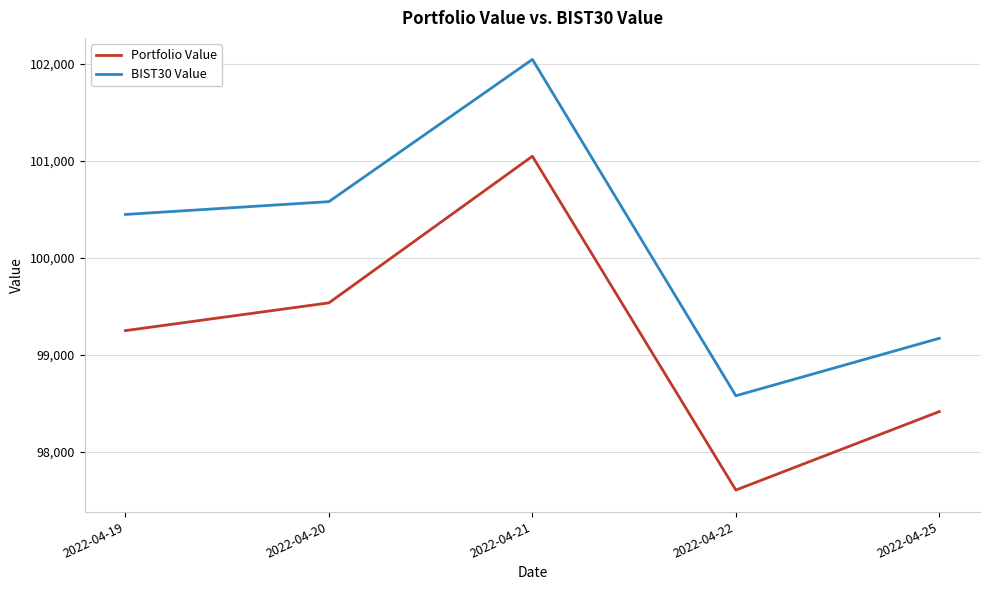

True or false: BIST30 Value and Portfolio Value cross at least once.

False